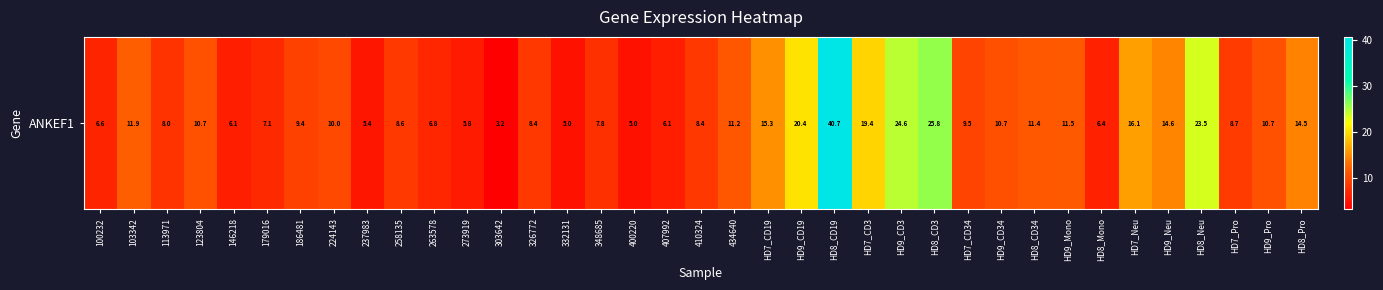

List the labels in order of value, smallest first.

303642, 332131, 400220, 237983, 273919, 146218, 407992, HD8_Mono, 100232, 263578, 179016, 348685, 113971, 410324, 326772, 258135, HD7_Pro, 186481, HD7_CD34, 224143, HD9_CD34, HD9_Pro, 123804, 434640, HD8_CD34, HD9_Mono, 103342, HD8_Pro, HD9_Neu, HD7_CD19, HD7_Neu, HD7_CD3, HD9_CD19, HD8_Neu, HD9_CD3, HD8_CD3, HD8_CD19